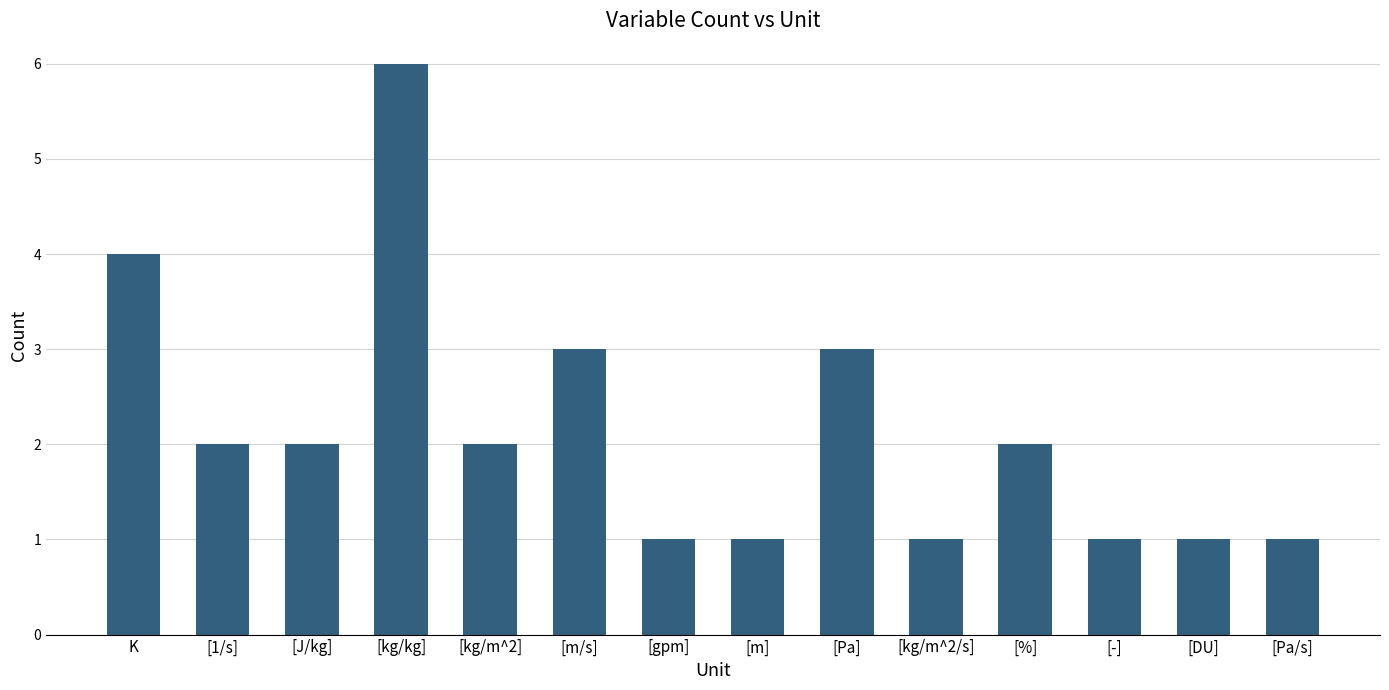

Is it true that the value at [Pa] is 5?

False